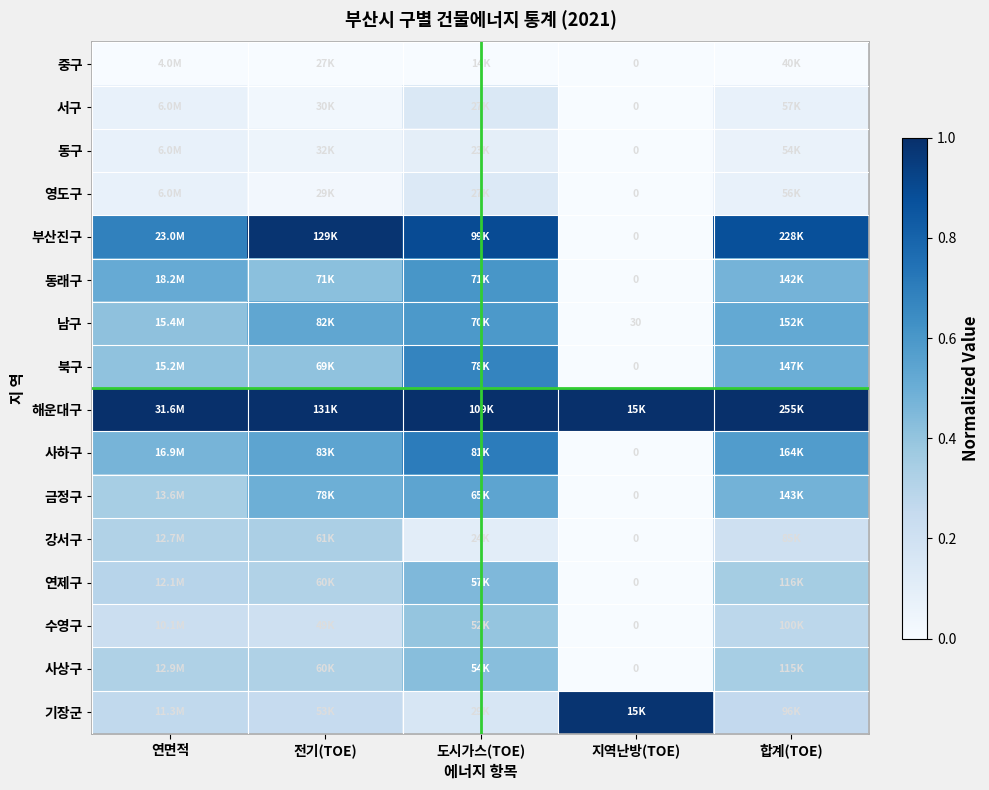

At how many categories does at least one series exceed 0?

5